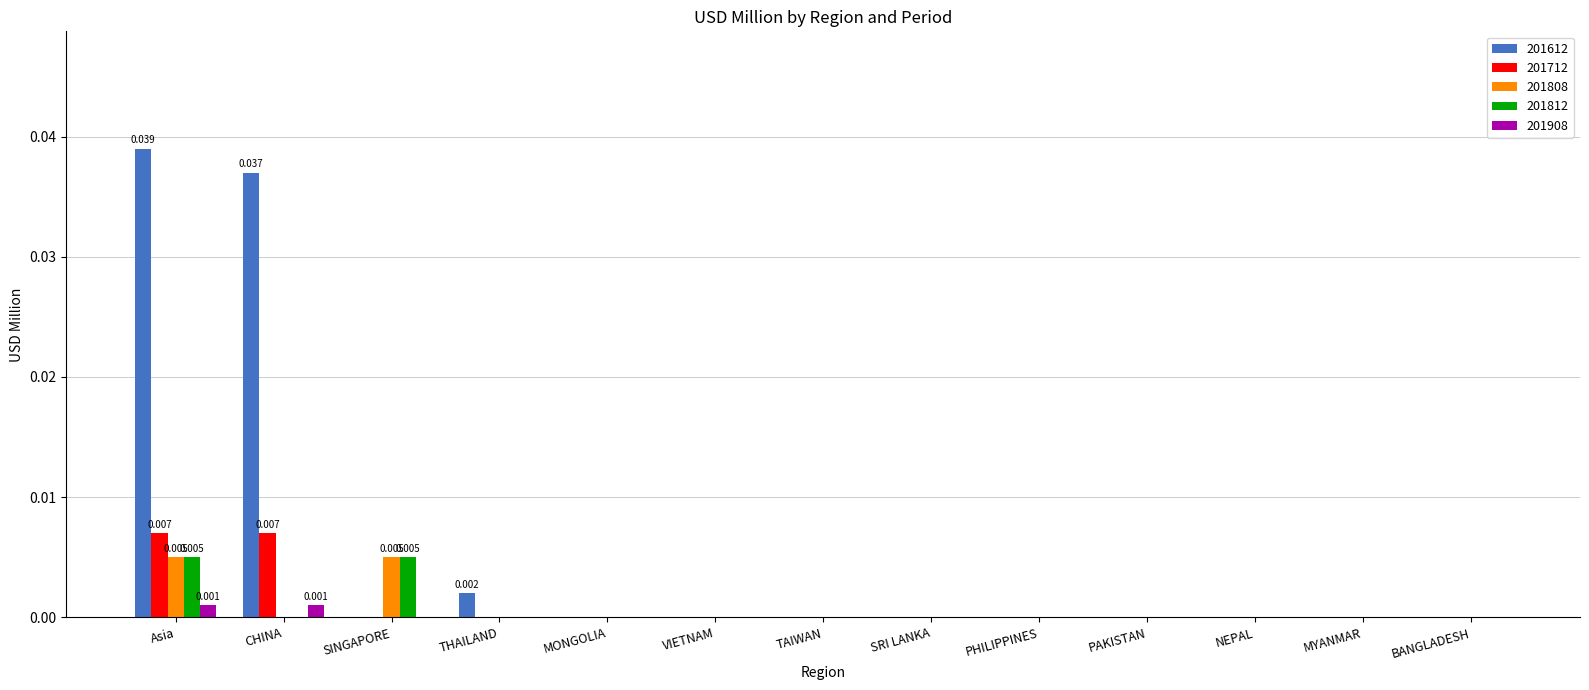

At which category does the chart reach its peak across all series?

Asia